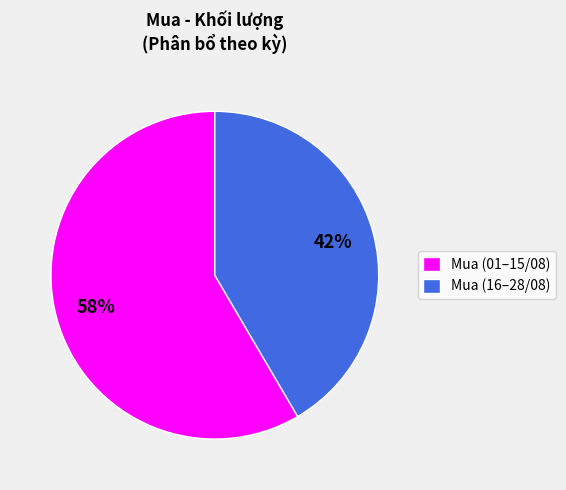

Combined, do Mua (01–15/08) and Mua (16–28/08) account for over 50%?

Yes